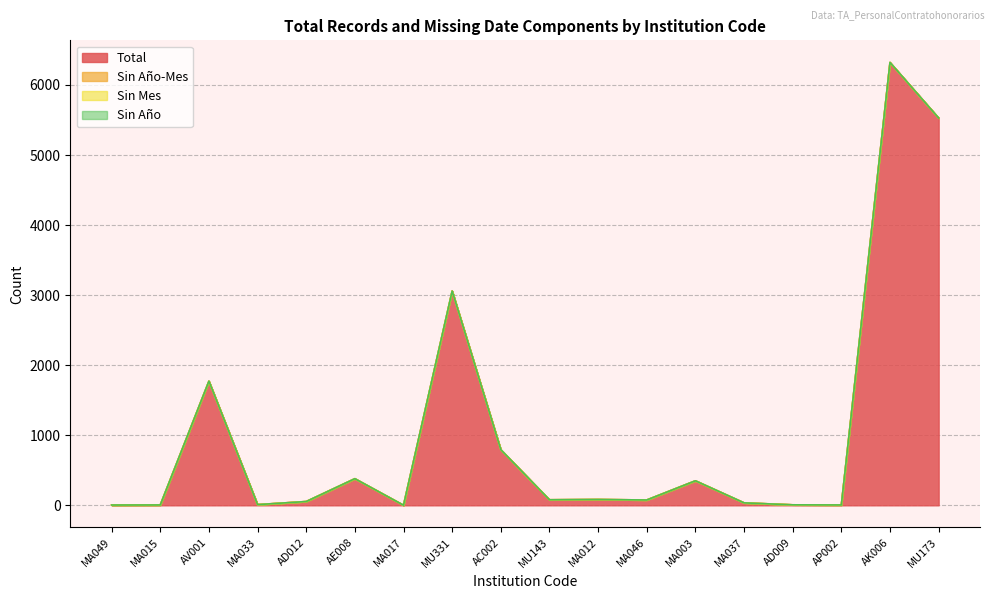

Reading right to left, transcribe all the data shown in this chart.

Total: 5528	6321	5	7	35	350	76	83	79	794	3058	1	380	54	10	1772	5	4
Sin Año-Mes: 0	0	0	0	0	0	0	0	0	0	0	0	0	0	0	0	0	0
Sin Mes: 0	0	0	0	0	0	0	0	0	0	0	0	0	0	0	0	0	0
Sin Año: 0	0	0	0	0	0	0	0	0	0	0	0	0	0	0	0	0	0